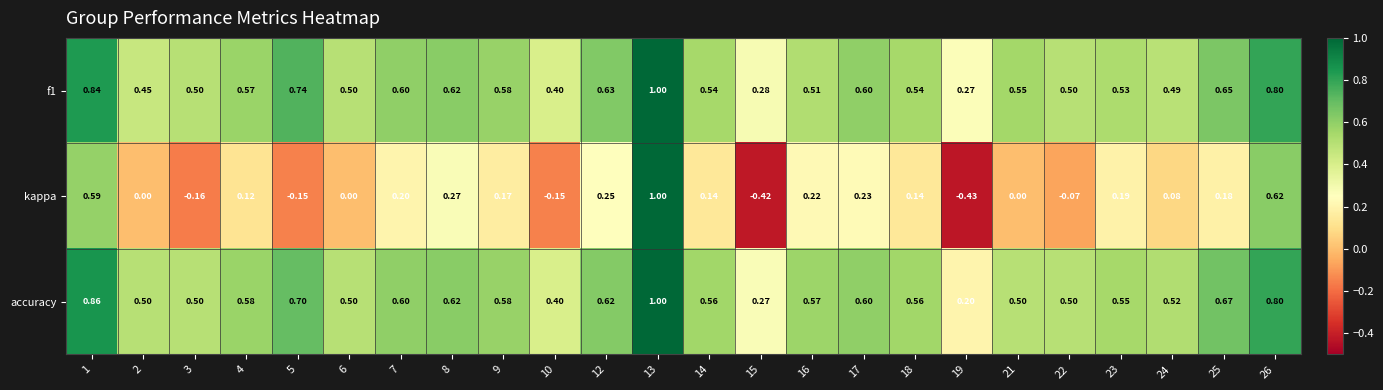

Which series has the largest total across all categories?

accuracy